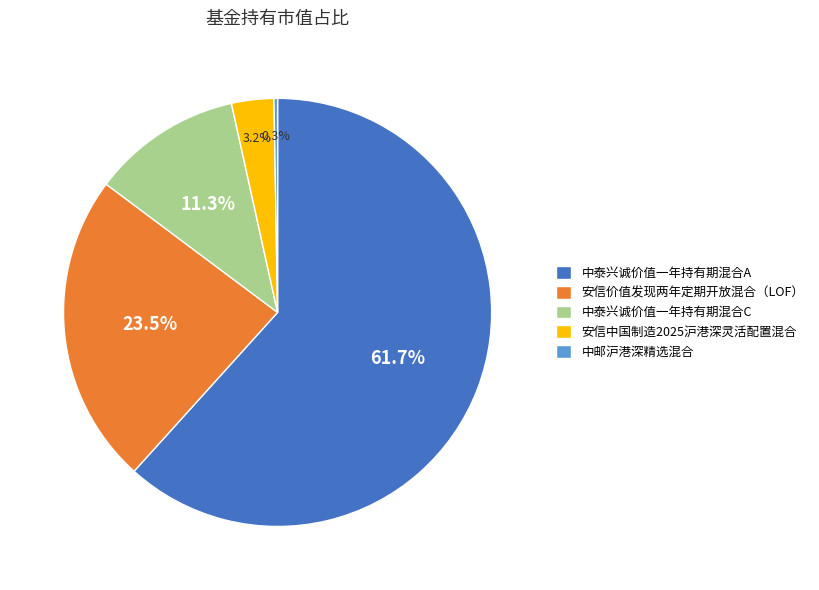

To the nearest percent, what is the average slice percentage?

20%